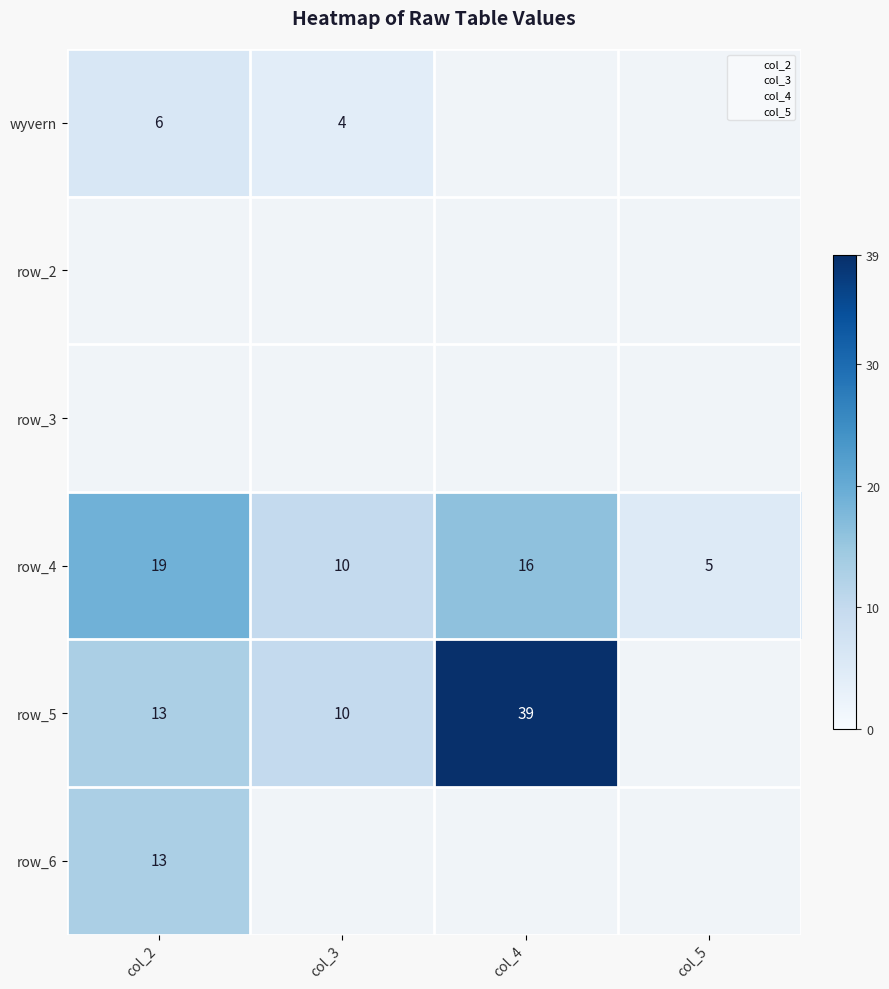

Is the value of row_4 at col_2 greater than the value of row_5 at col_3?

Yes